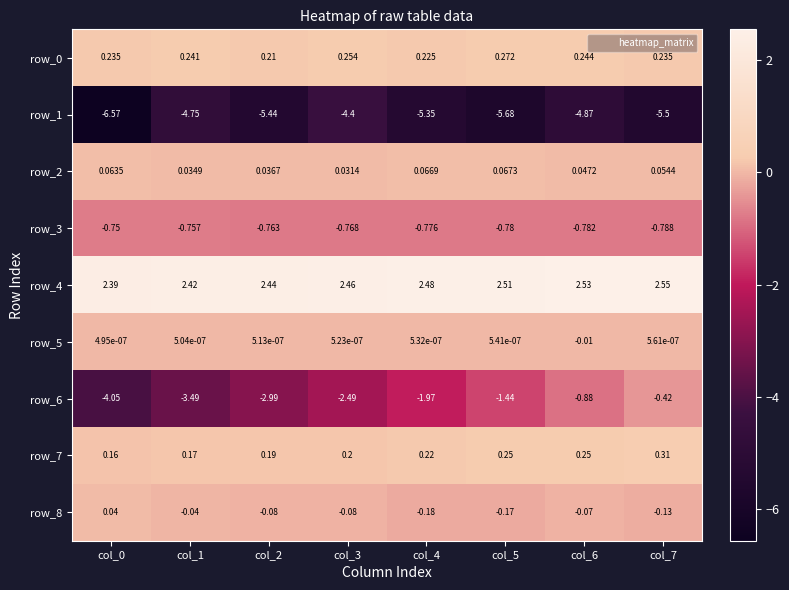

Is the value of row_4 at col_2 greater than the value of row_2 at col_2?

Yes